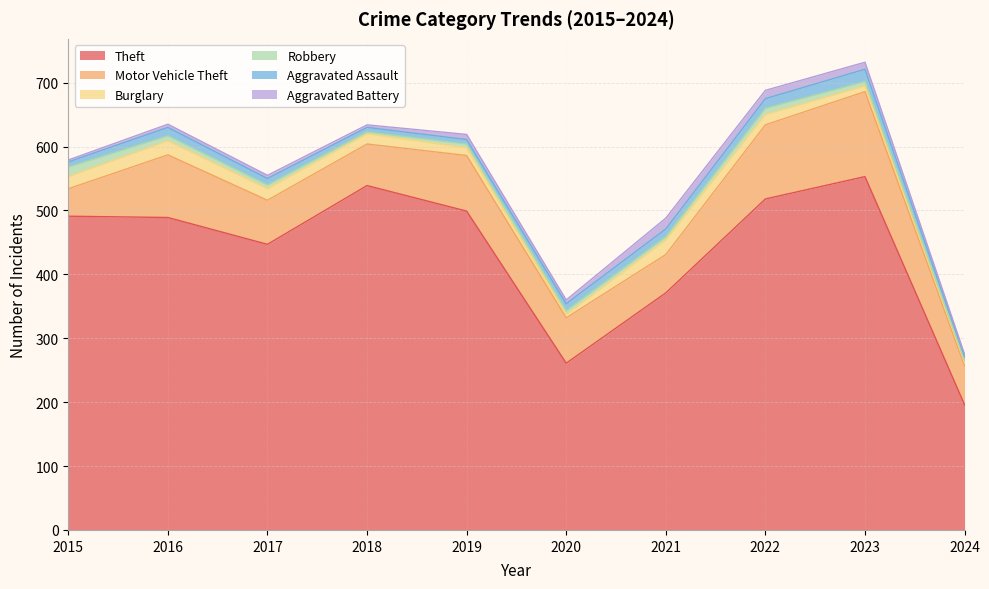

What is the smallest value displayed?

3